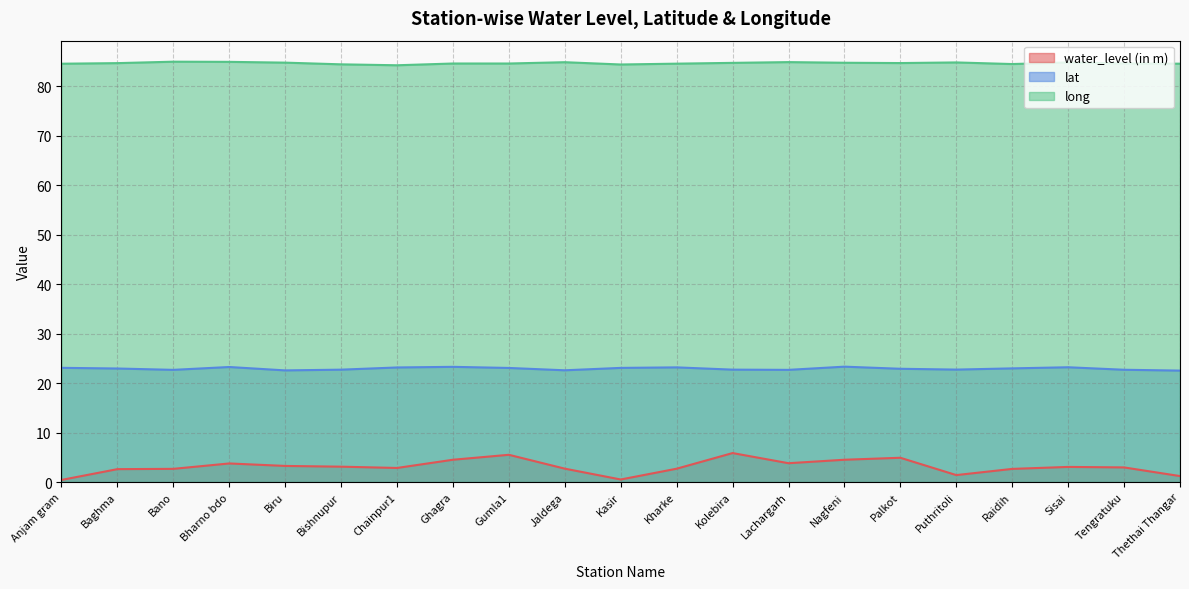

What is the difference between the lat values at Anjam gram and Kharke?

0.1